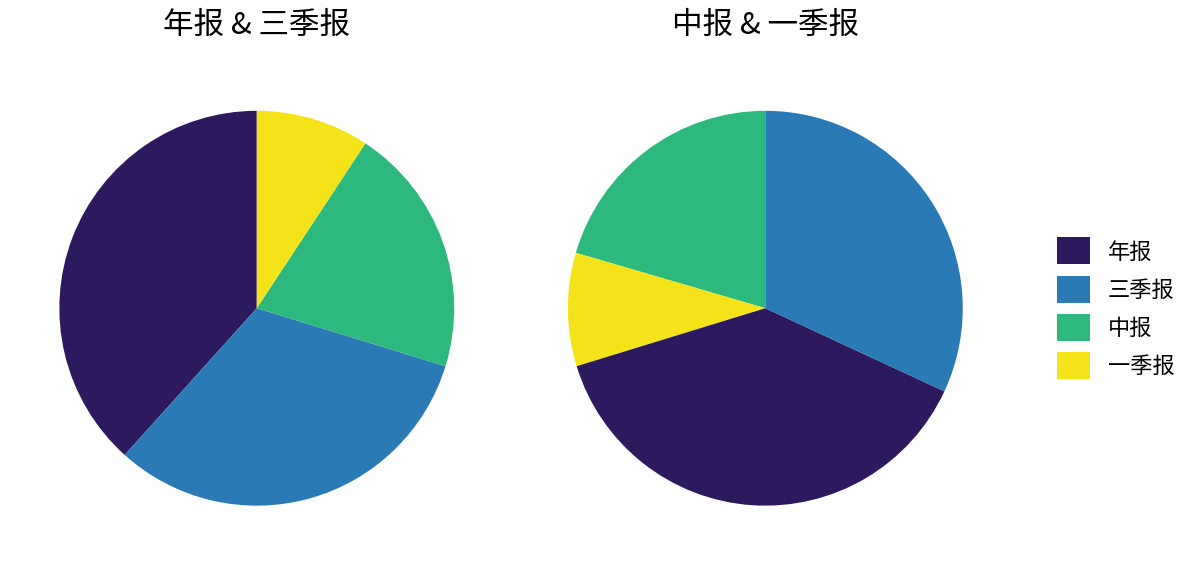

The 年报 slice represents 38% of the pie. True or false?

True